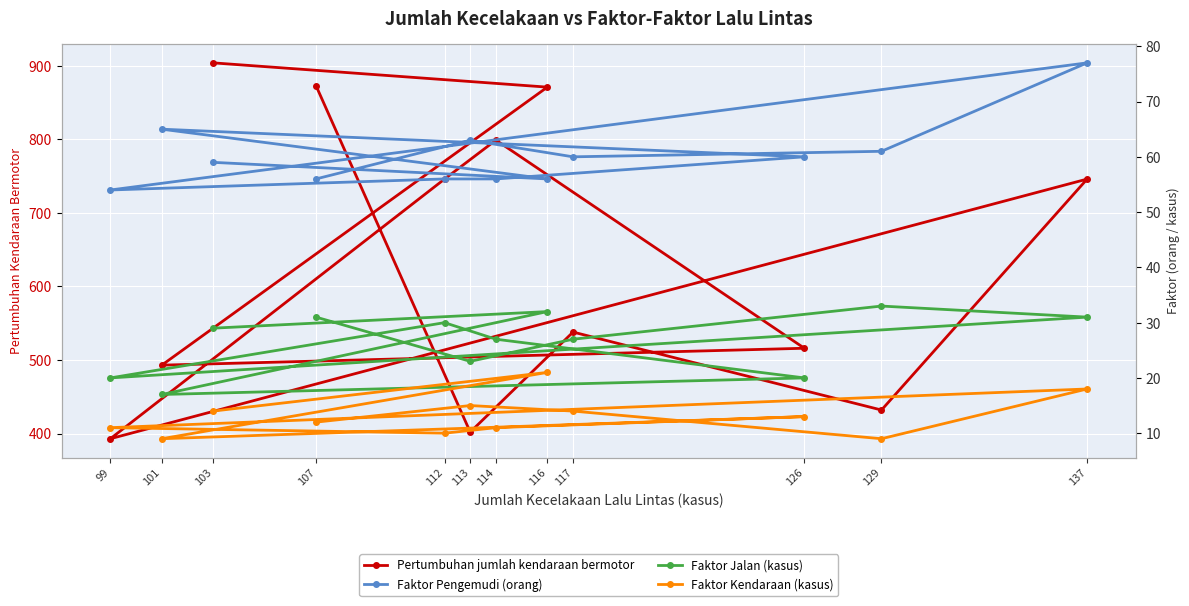

What is the difference between the maximum and second lowest values in the Pertumbuhan jumlah kendaraan bermotor series?

502